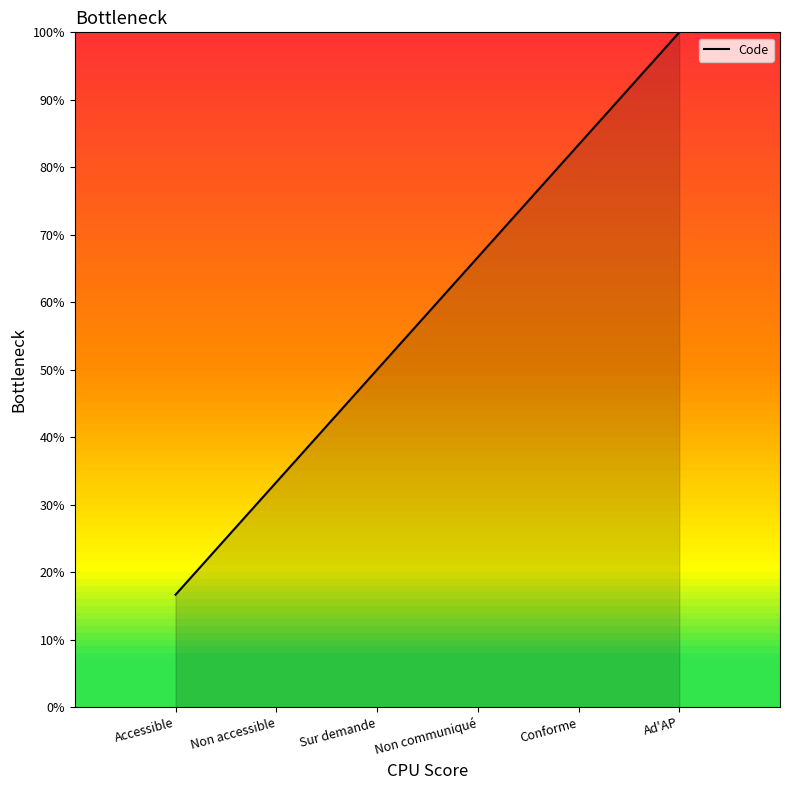

Reading left to right, extract all data points from this chart.

Accessible=16.7	Non accessible=33.3	Sur demande=50.0	Non communiqué=66.7	Conforme=83.3	Ad'AP=100.0